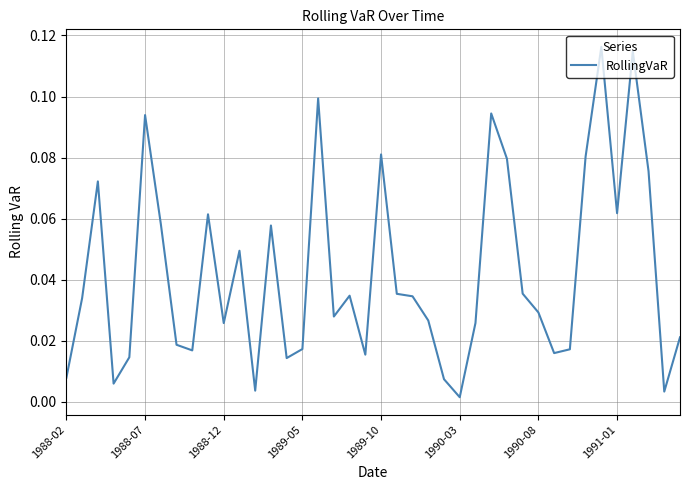

Does the chart display data point markers on the line(s)?

No